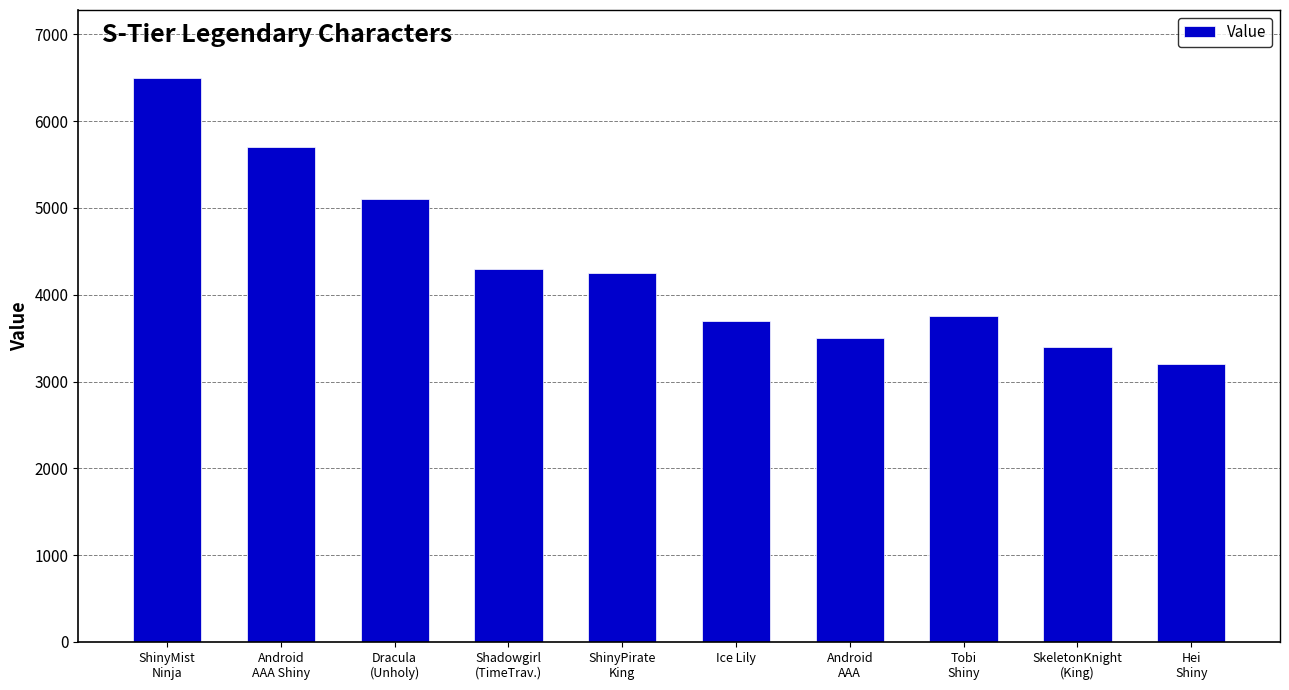

Between Android
AAA and Android
AAA Shiny, which is larger?

Android
AAA Shiny